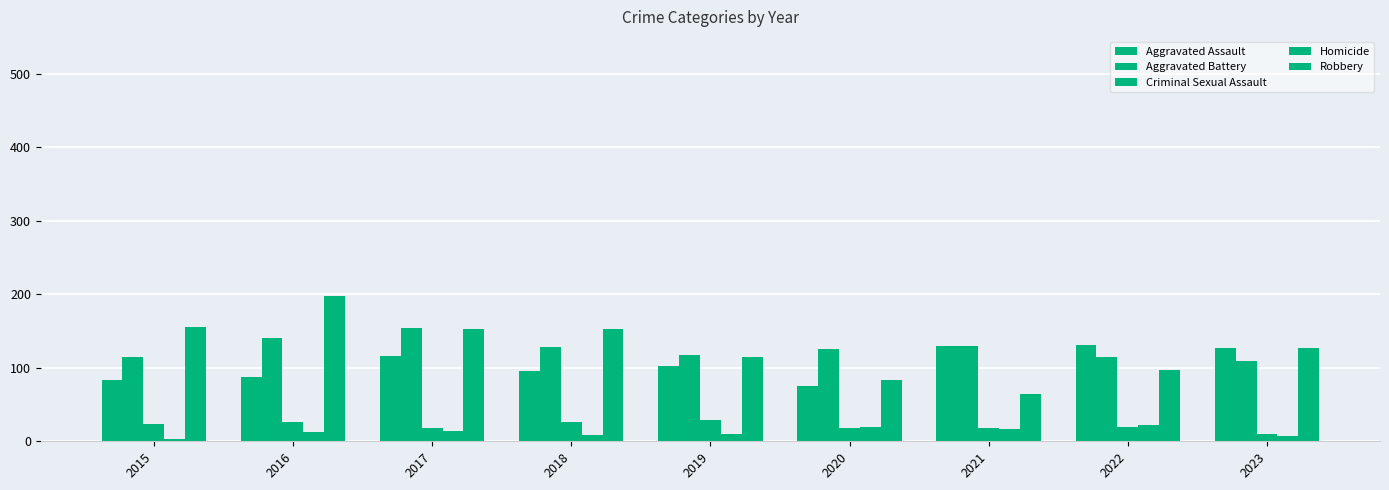

Rank the series by their maximum value, from lowest to highest.

Homicide, Criminal Sexual Assault, Aggravated Assault, Aggravated Battery, Robbery